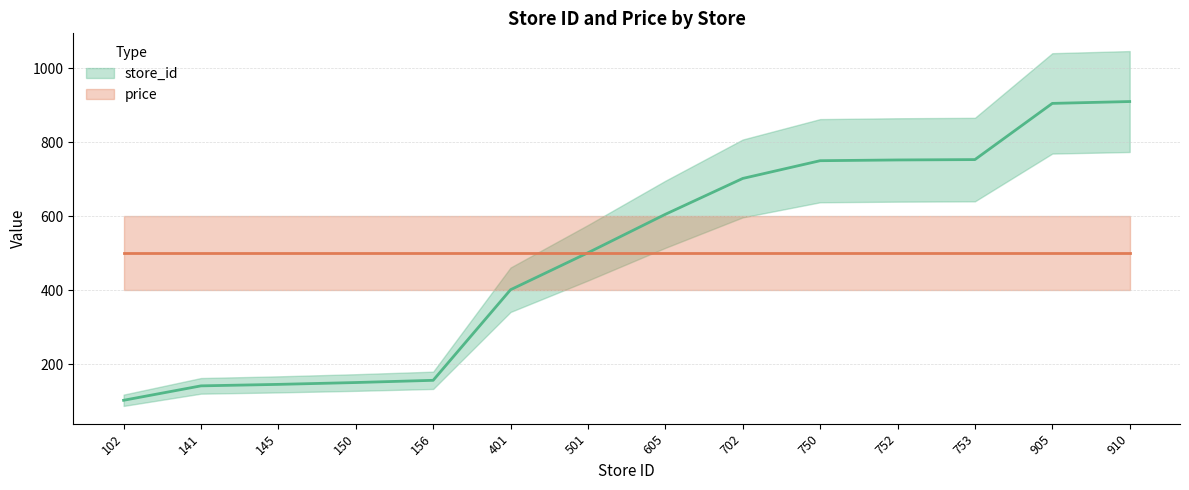

Rank the categories by price value from highest to lowest.

102, 141, 145, 150, 156, 401, 501, 605, 702, 750, 752, 753, 905, 910